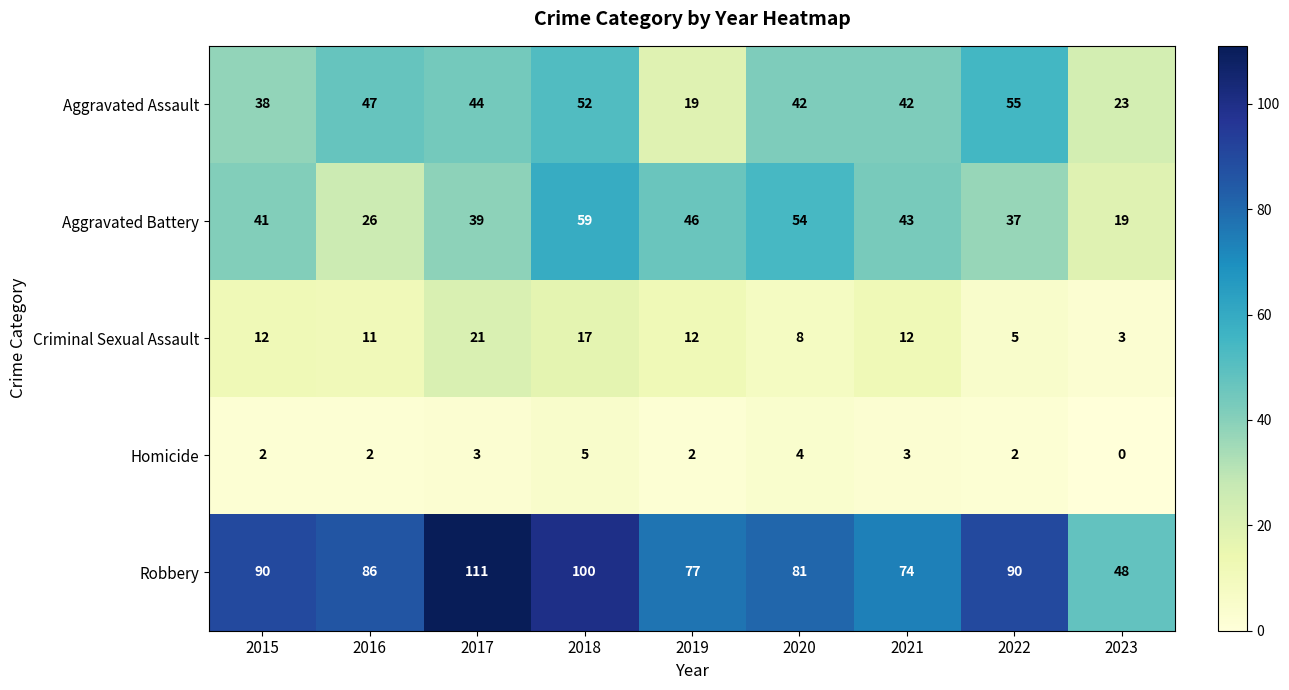

Which category has the lowest value across all series?

2023